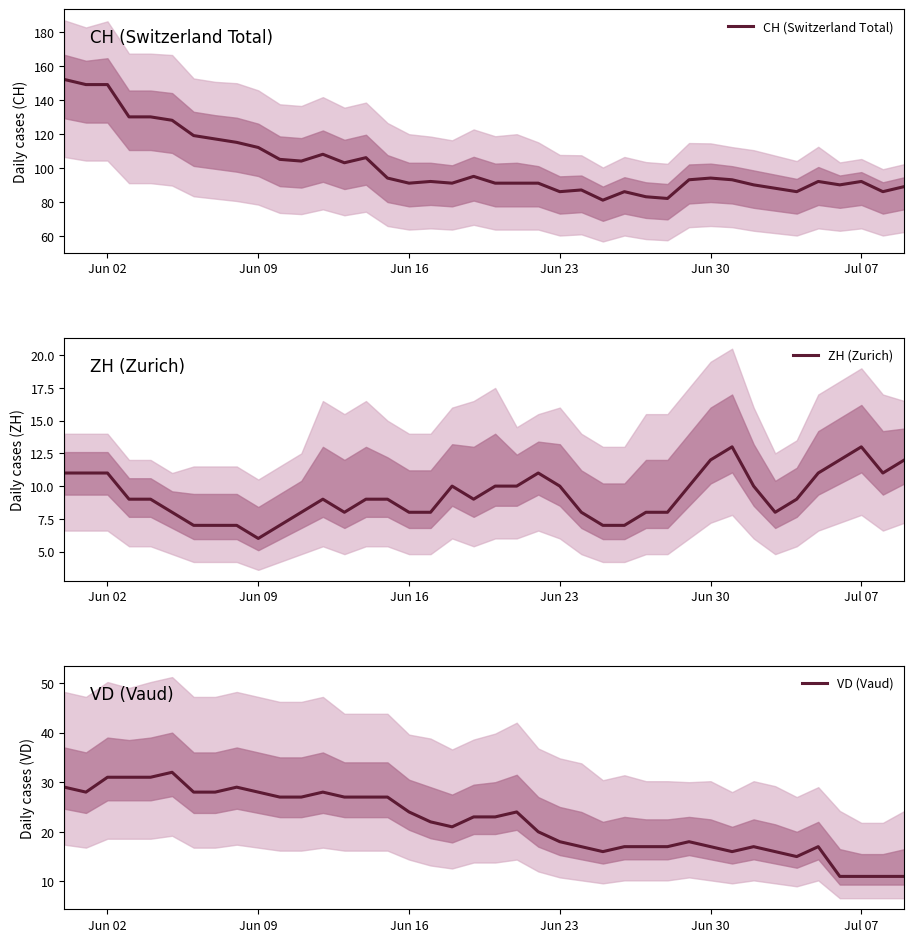

Count the number of categories in the chart.

40